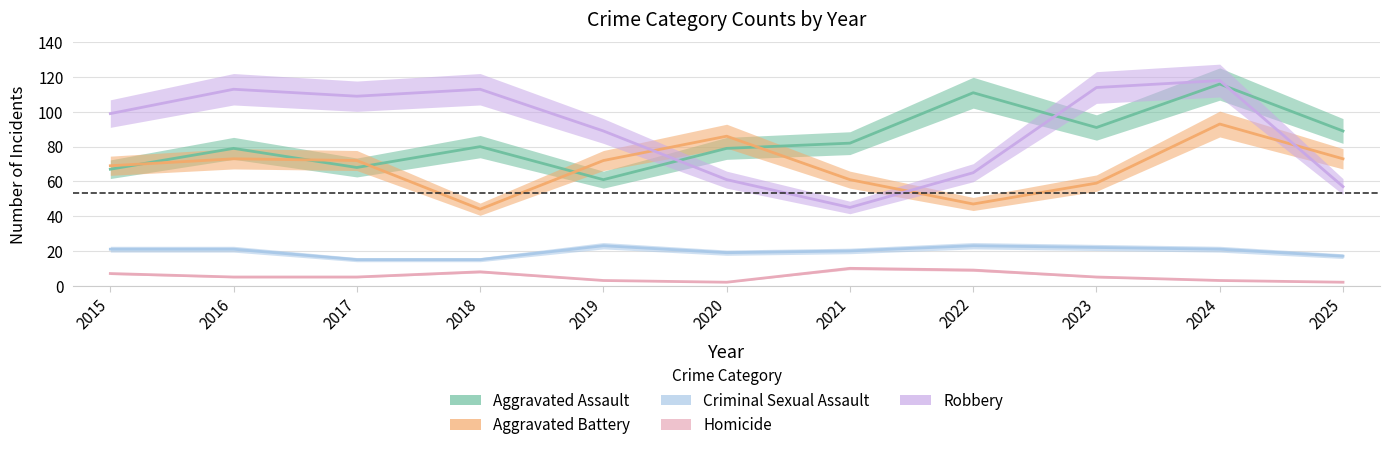

Reading right to left, transcribe all the data shown in this chart.

Aggravated Assault: 2025=89	2024=116	2023=91	2022=111	2021=82	2020=79	2019=61	2018=80	2017=68	2016=79	2015=67
Aggravated Battery: 2025=73	2024=93	2023=59	2022=47	2021=61	2020=86	2019=72	2018=44	2017=72	2016=73	2015=69
Criminal Sexual Assault: 2025=17	2024=21	2023=22	2022=23	2021=20	2020=19	2019=23	2018=15	2017=15	2016=21	2015=21
Homicide: 2025=2	2024=3	2023=5	2022=9	2021=10	2020=2	2019=3	2018=8	2017=5	2016=5	2015=7
Robbery: 2025=57	2024=118	2023=114	2022=65	2021=45	2020=61	2019=89	2018=113	2017=109	2016=113	2015=99